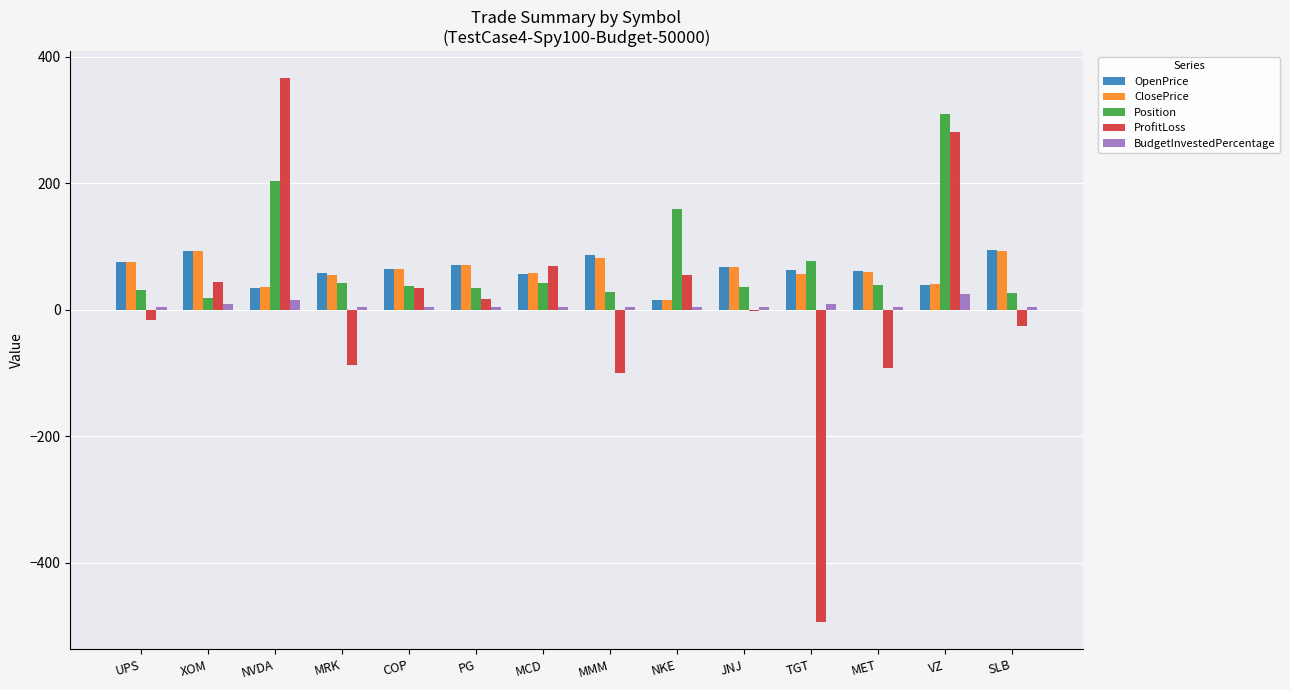

At which category does the chart reach its peak across all series?

NVDA